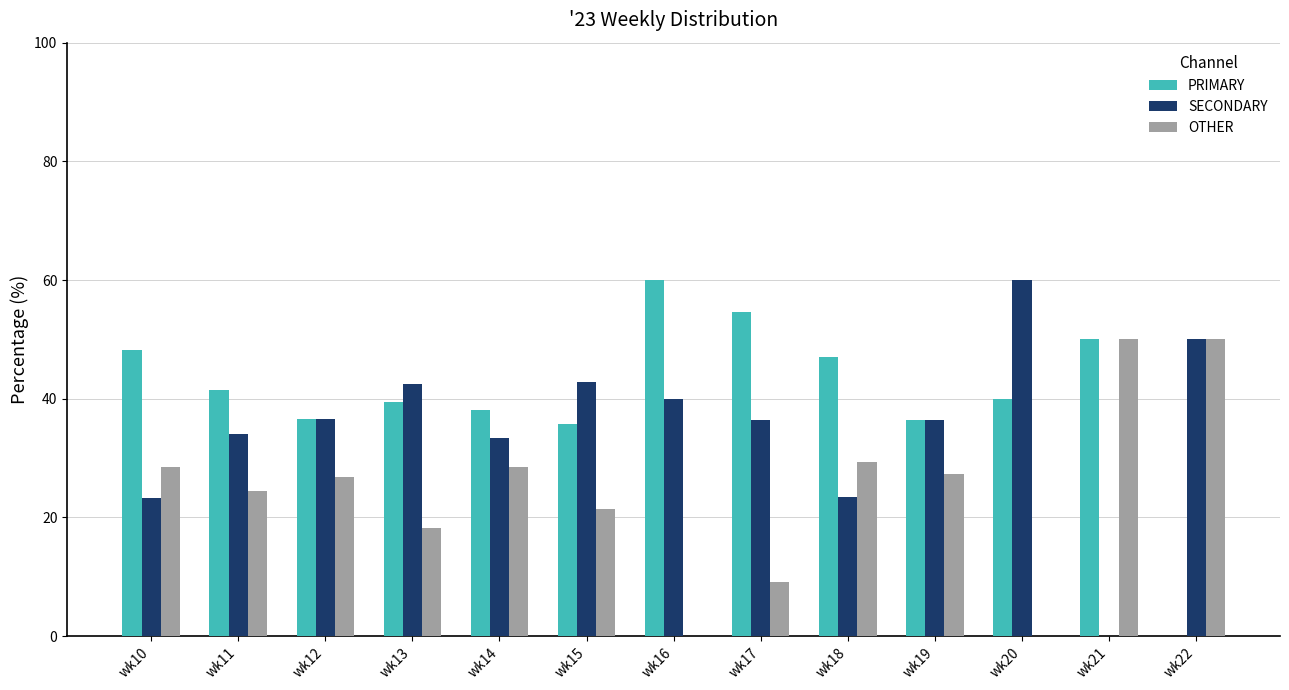

What is the highest value of the OTHER series?

50.0